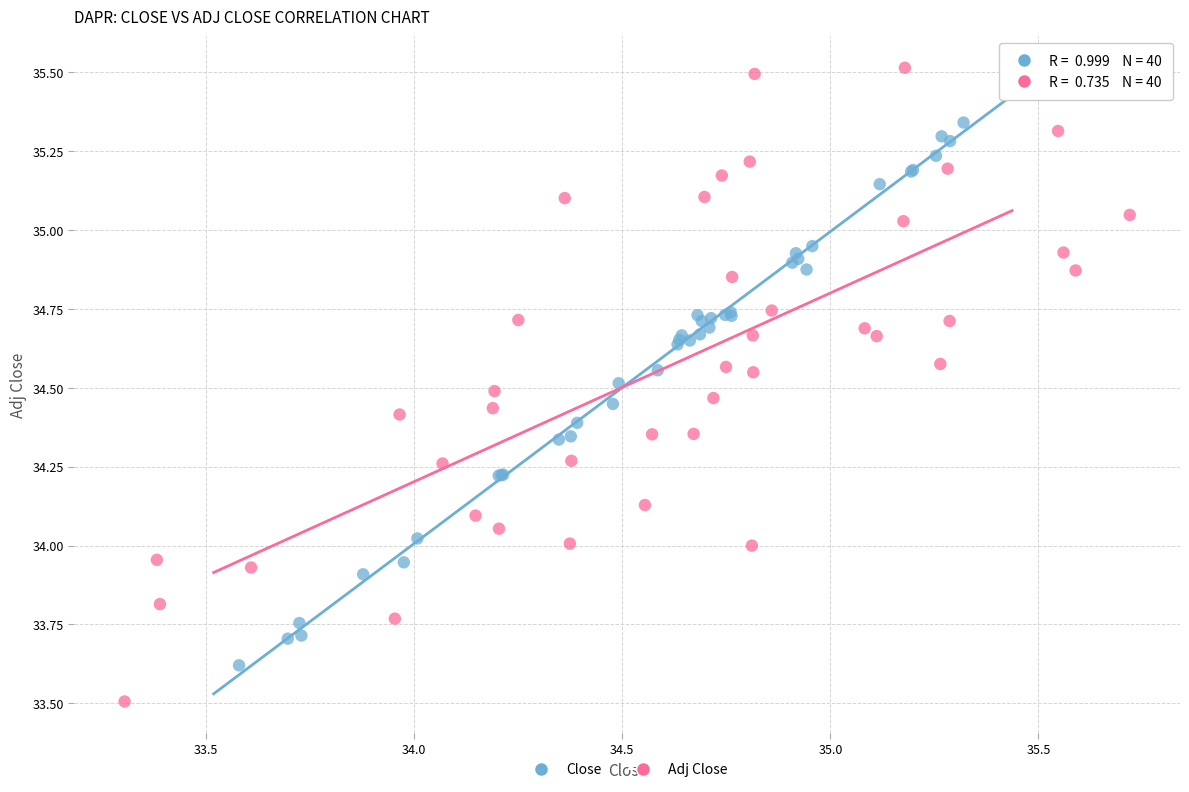

Which series has the largest Y range (max minus min)?

Adj Close